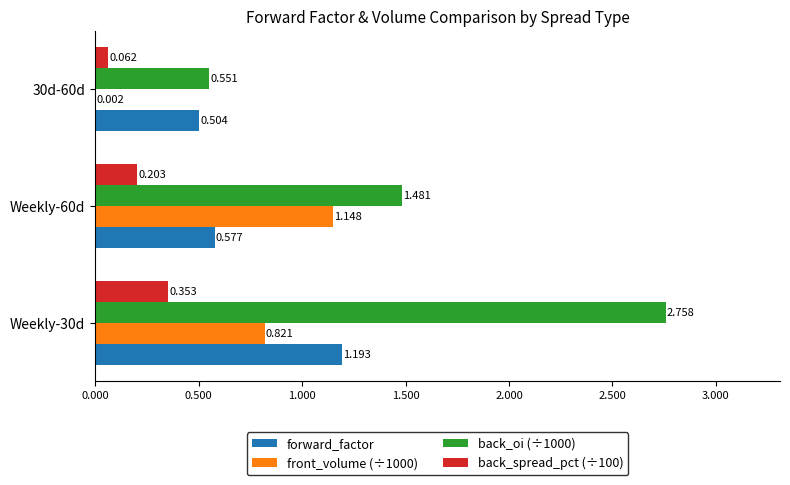

Is the value of front_volume (÷1000) at Weekly-60d greater than the value of forward_factor at Weekly-30d?

No